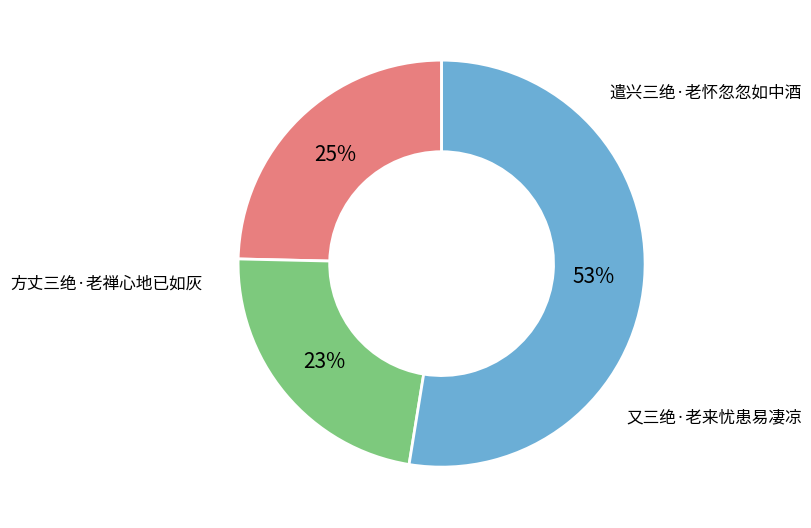

To the nearest percent, what is the difference between the largest and smallest slice percentages?

30%